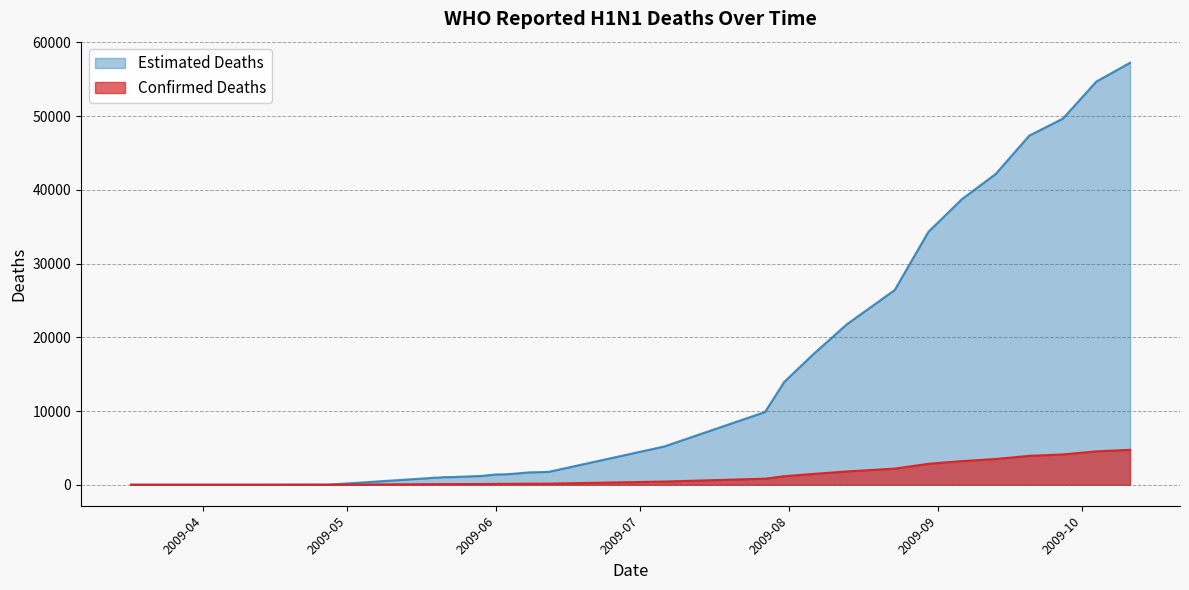

Does the chart have visible grid lines?

Yes